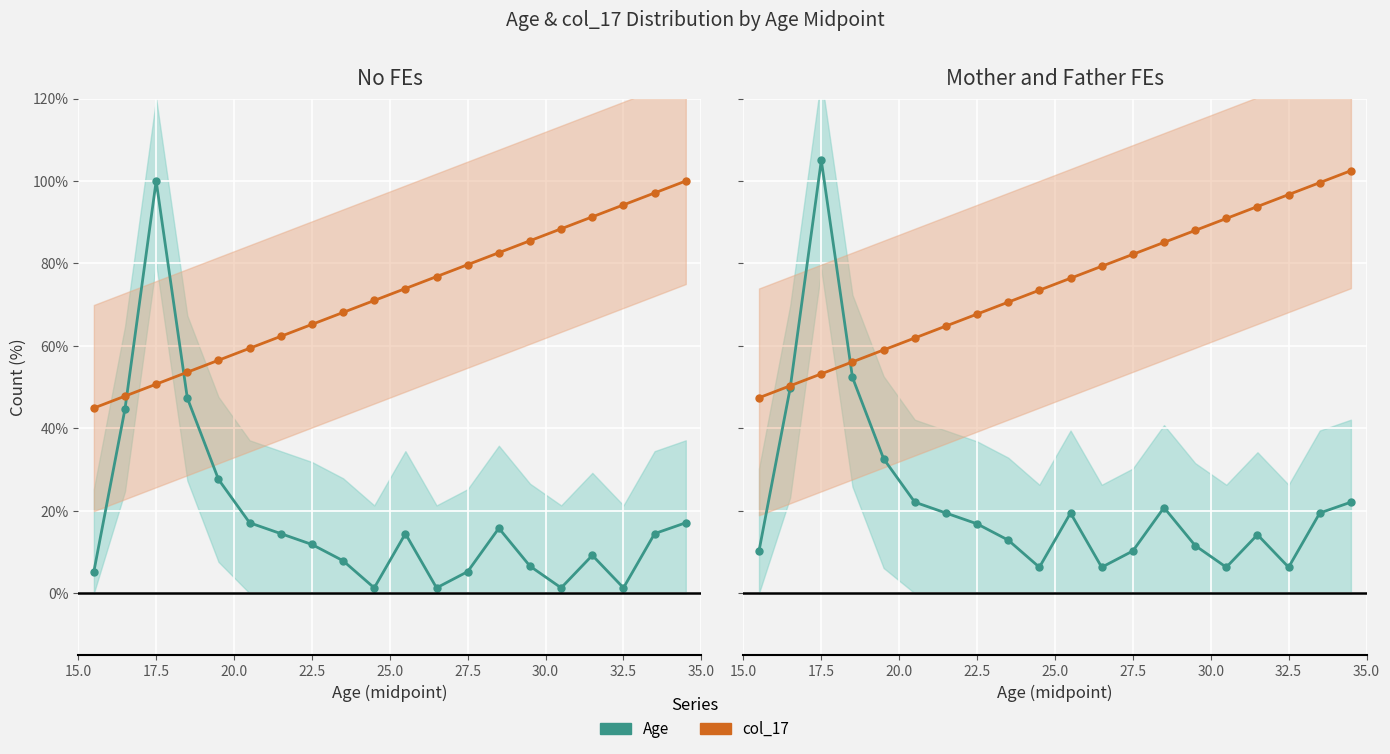

What is the value of the Age point at the 3rd from the left?

105.0